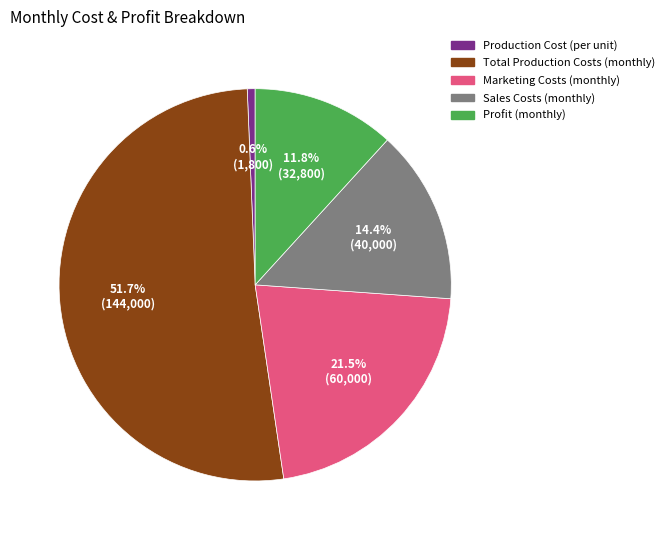

What is the ratio of the value at Total Production Costs (monthly) to the value at Production Cost (per unit)?

80.0